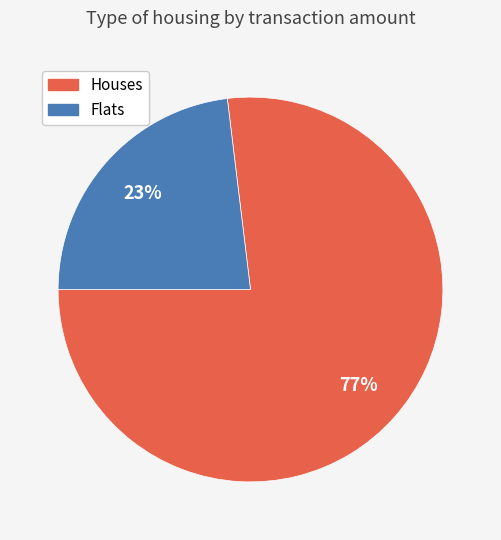

To the nearest percent, what is the average slice percentage?

50%